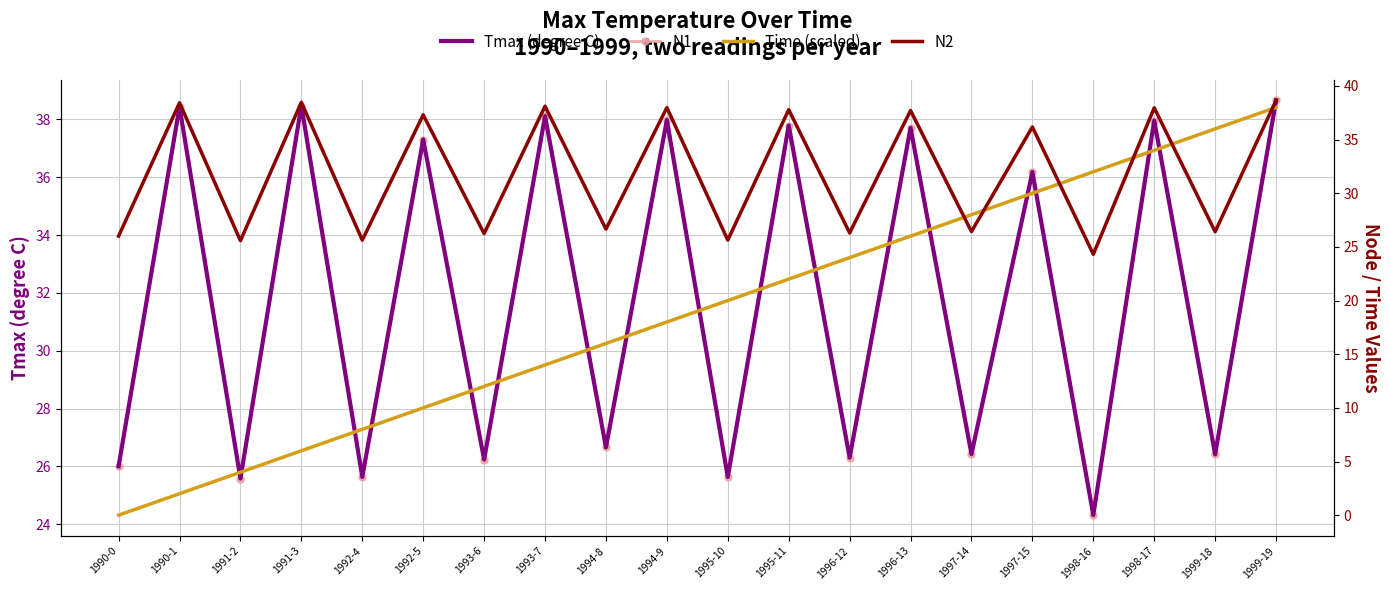

Which has a higher value, 1998-17 or 1997-14?

1998-17